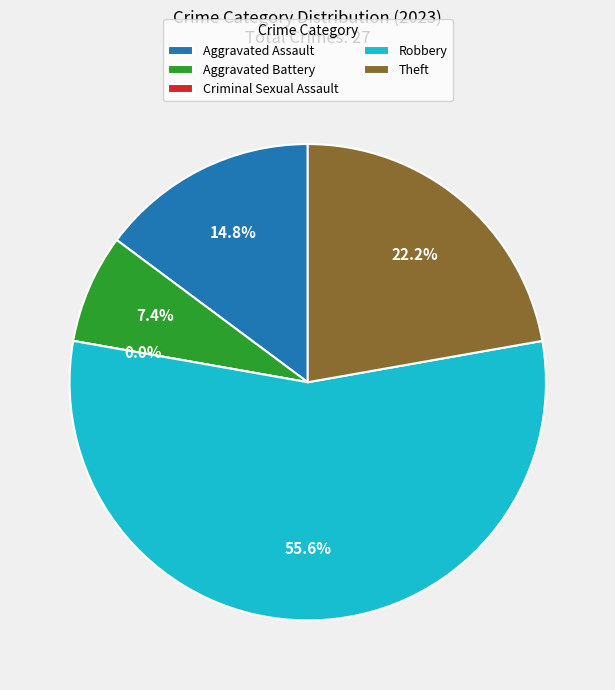

True or false: Aggravated Battery accounts for 7% of the total.

True